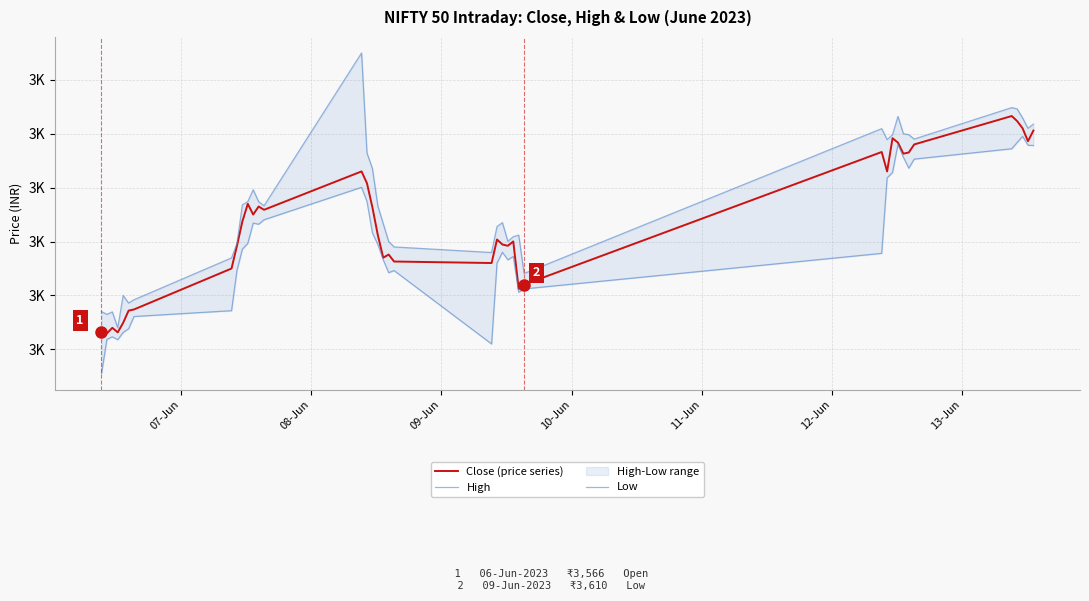

True or false: Close (price series) and High intersect in this chart.

False